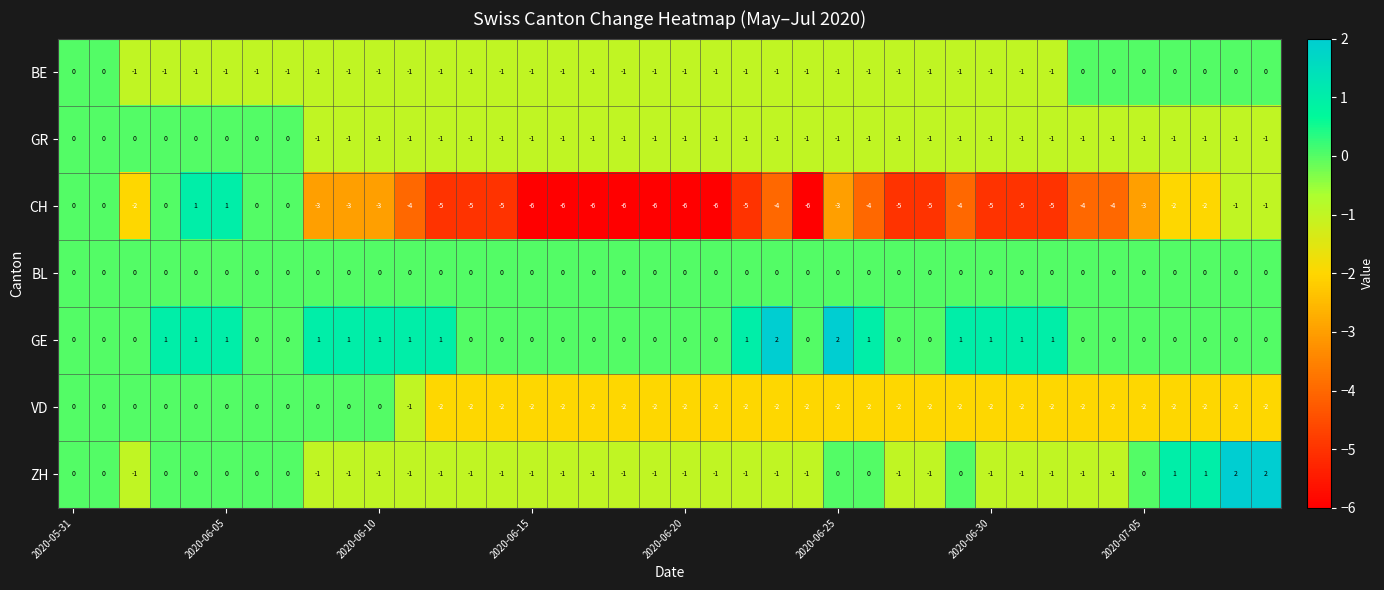

Which series has the largest total across all categories?

GE